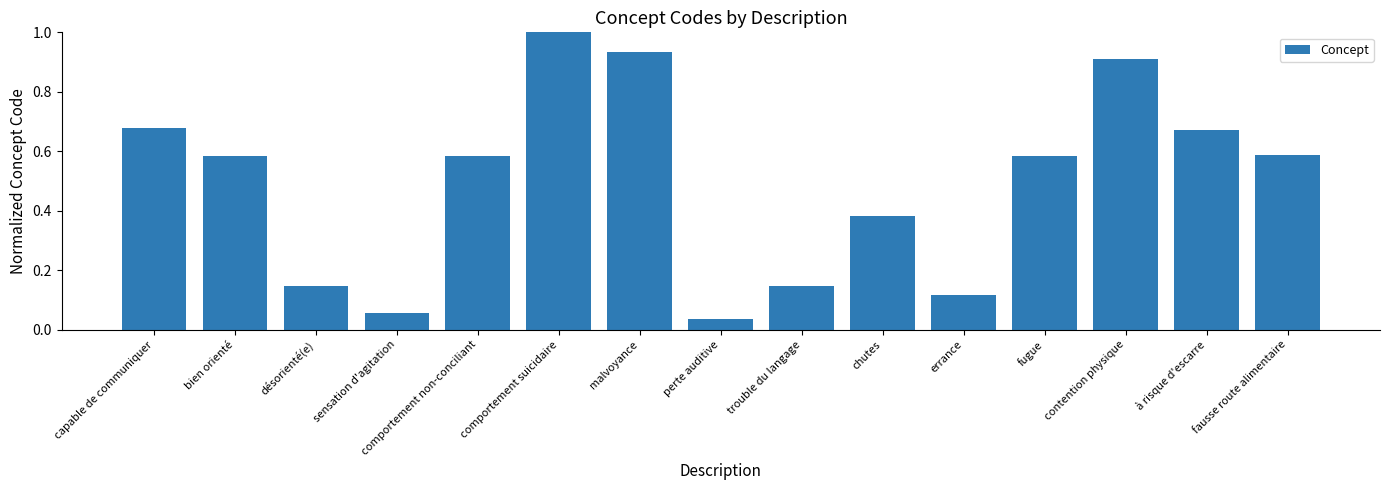

The value at contention physique is 0.5. True or false?

False